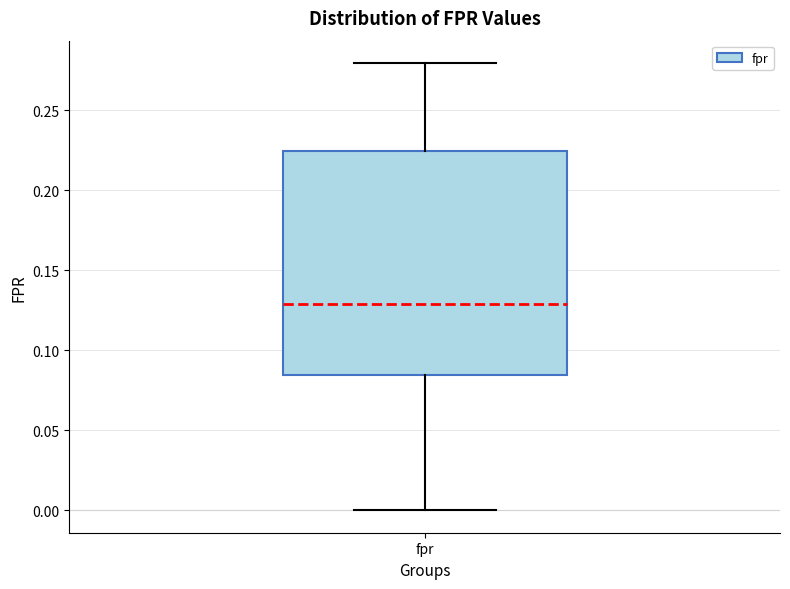

Read this box plot against the y-axis: the position of the median line, the range covered by the box, and the ends of both whiskers. The values are not printed on the chart, so give them approximately, as read against the axis.

median 0.130, box 0.085 to 0.225, whiskers 0.000 to 0.280